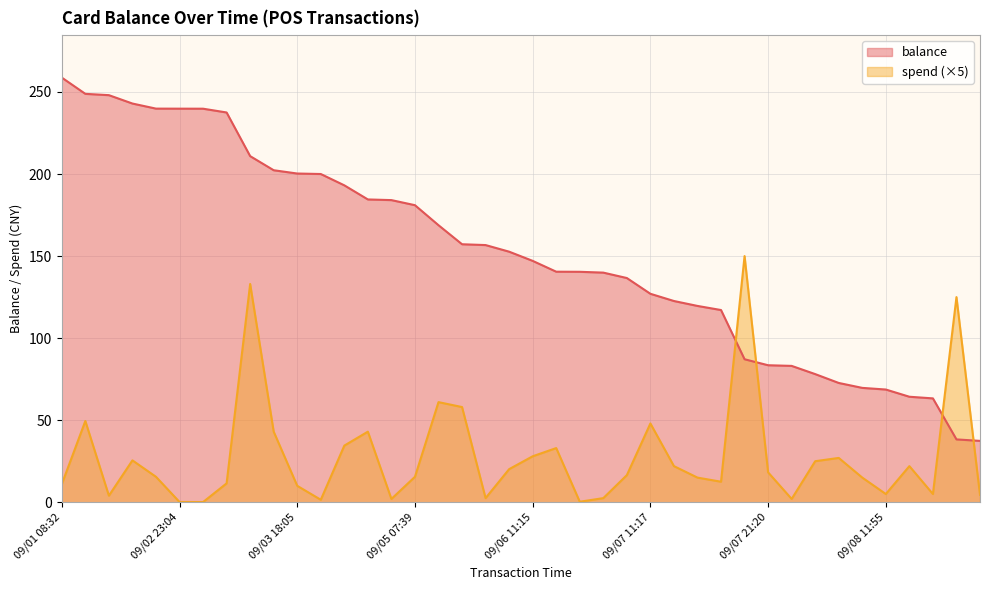

Rank the series by their average value, from lowest to highest.

spend (×5), balance